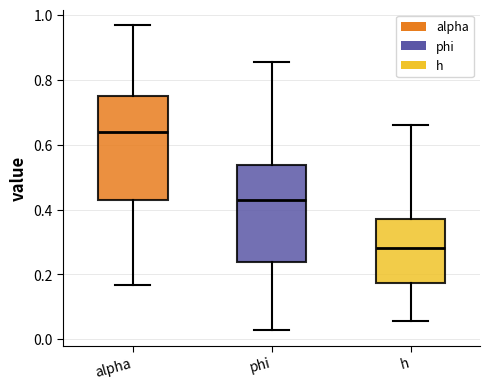

Where does the upper whisker of the box for phi end on the y-axis? The values are not printed on the chart, so give them approximately, as read against the axis.

0.86